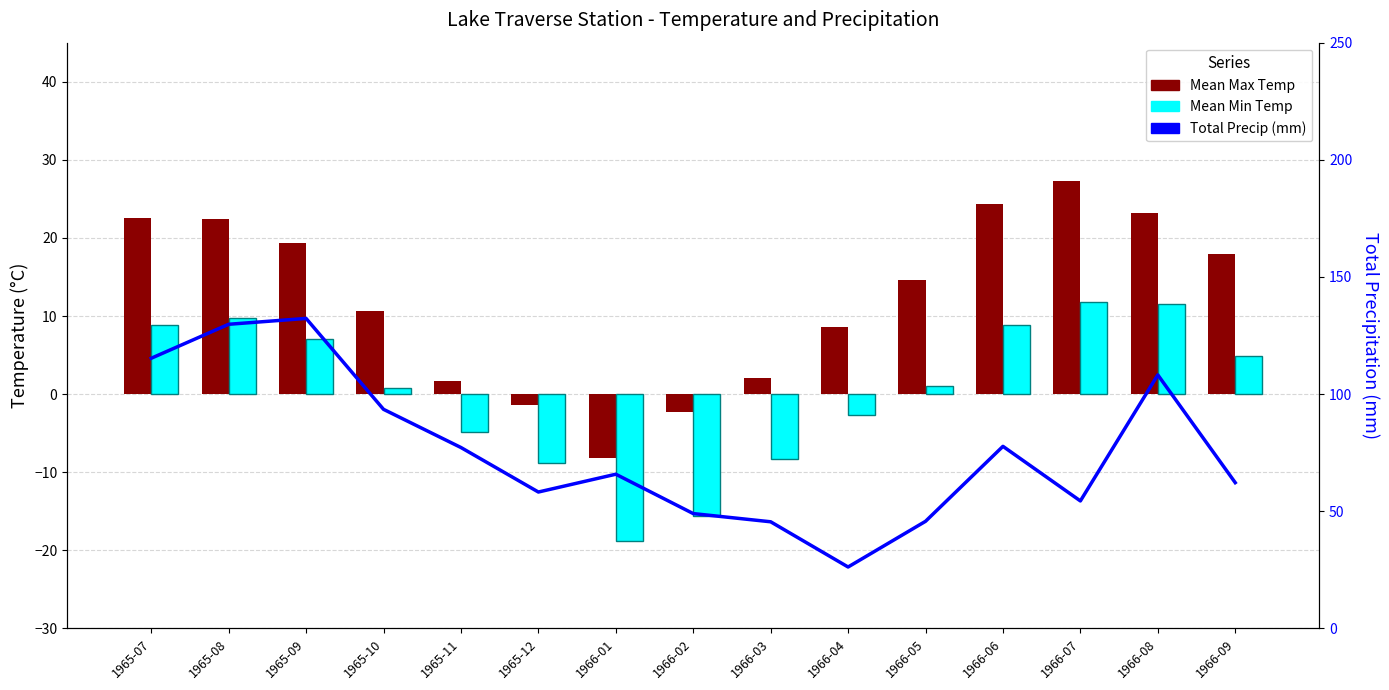

At how many categories does at least one series exceed 79?

5